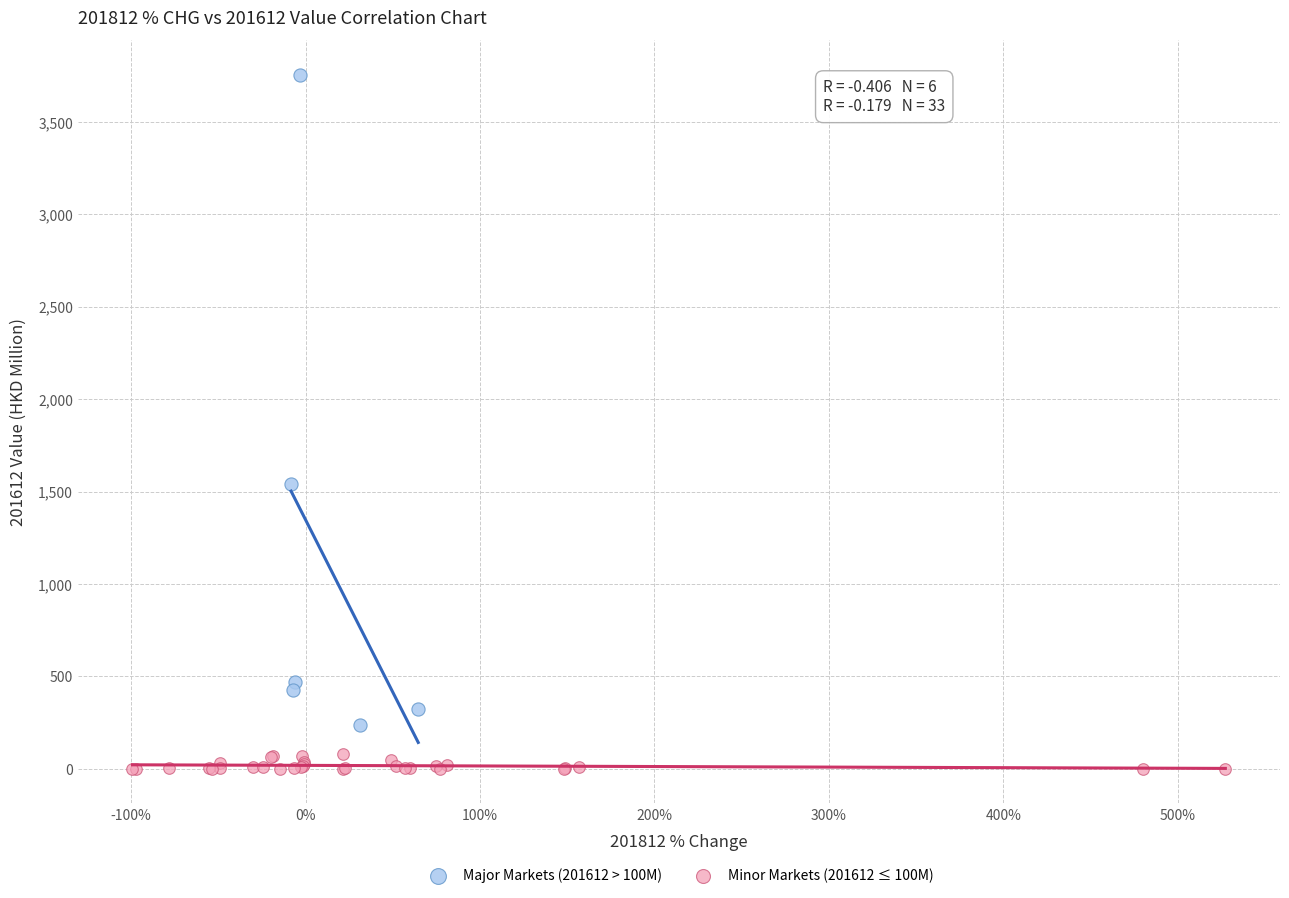

Which series reaches the maximum Y coordinate?

Major Markets (201612 > 100M)